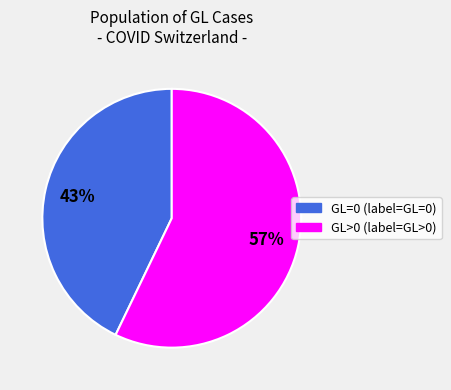

To the nearest percent, what is the average slice percentage?

50%